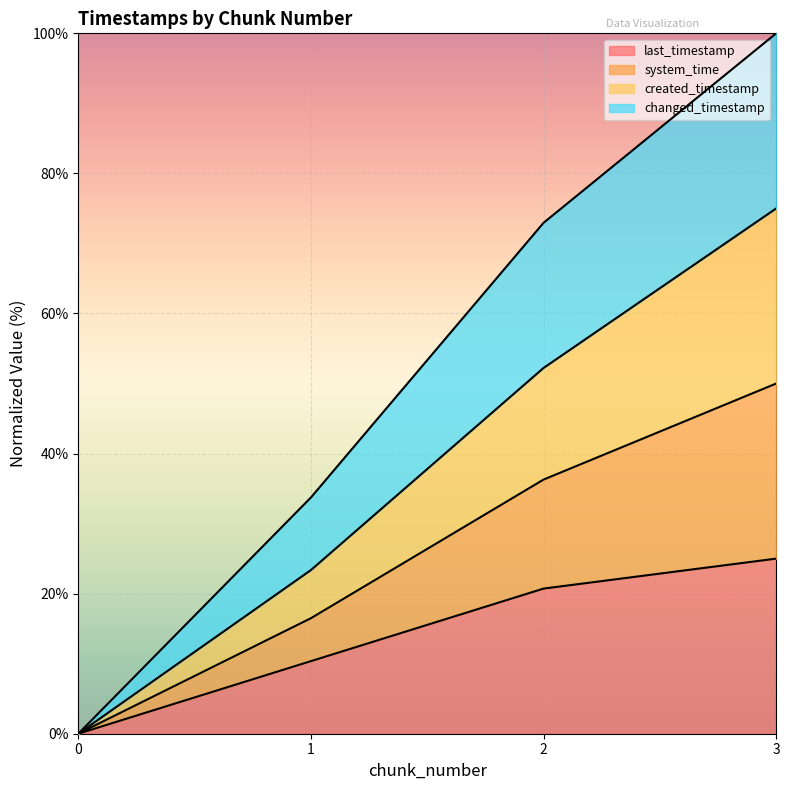

What is the sum of the system_time values at 2 and 3?

127.2